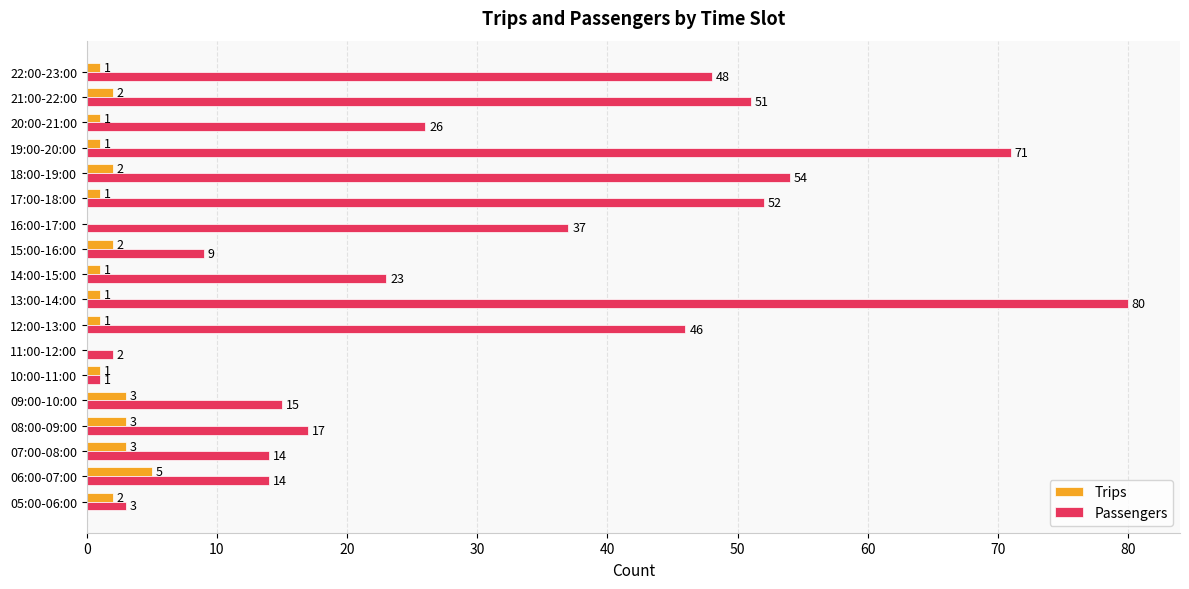

How many data points does each series have?

18